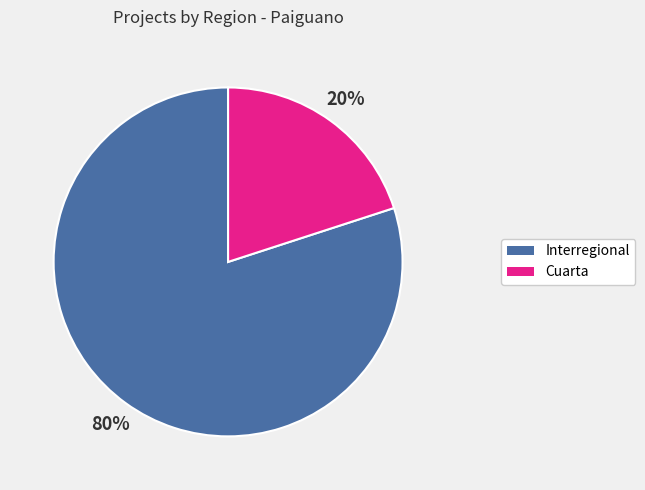

Is Cuarta the majority of the pie?

No